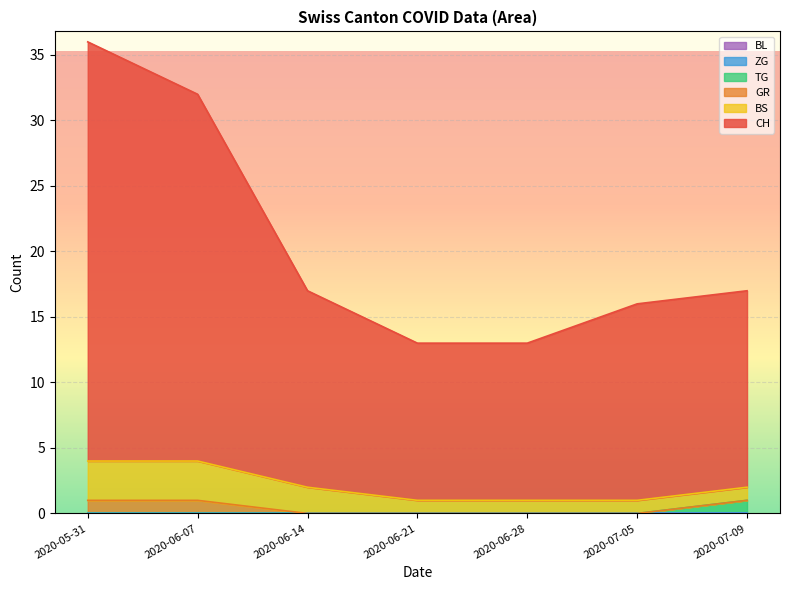

What is the difference between the highest and lowest values at 2020-06-14?

15